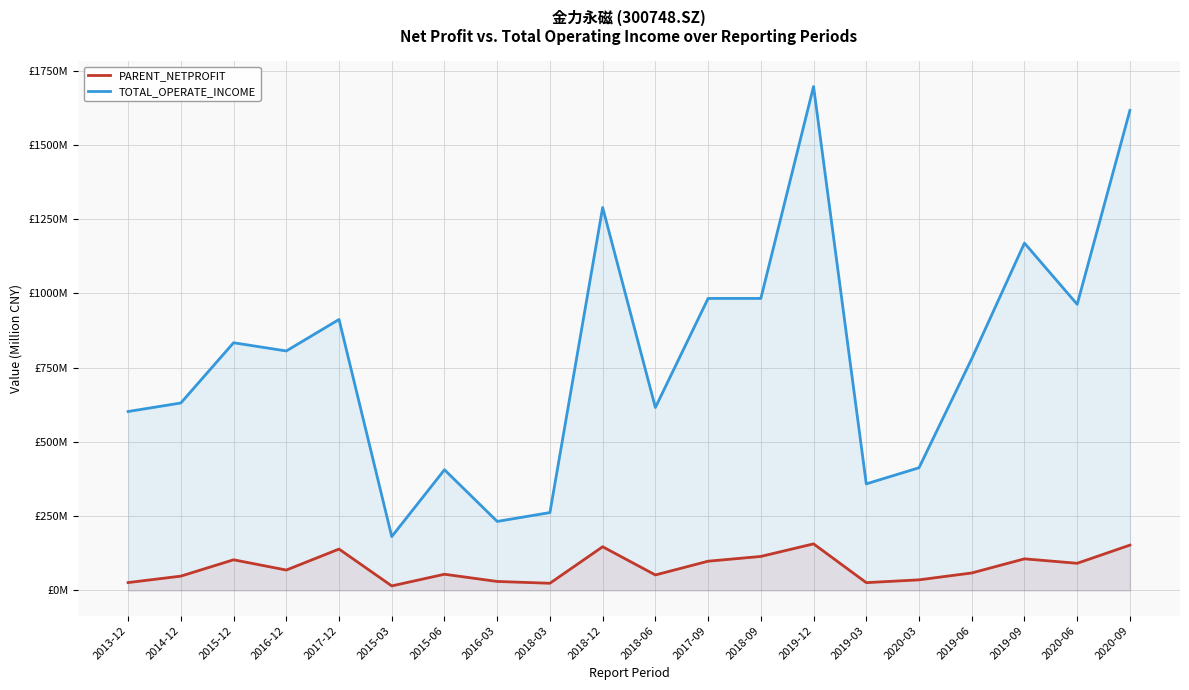

How many series are shown in this chart?

2